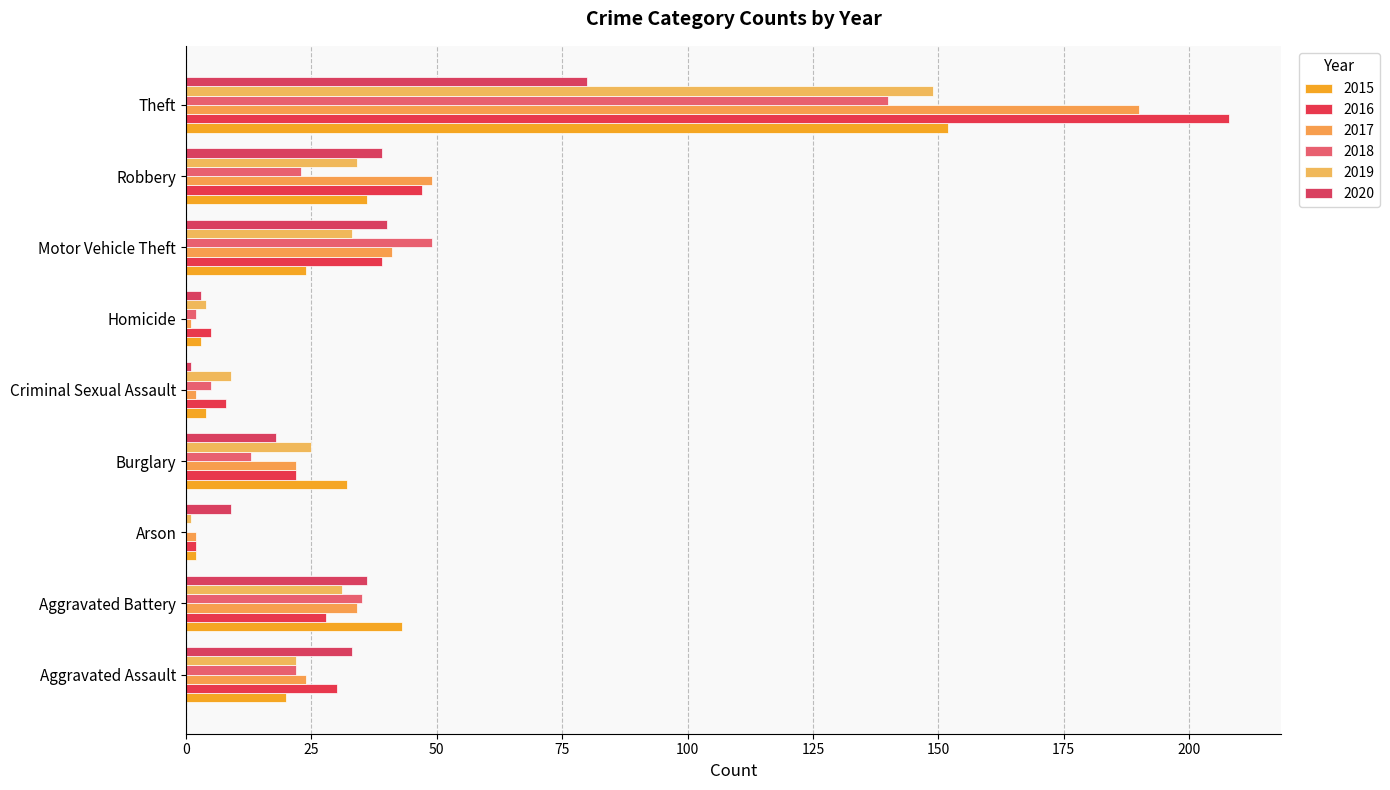

At which category is the sum across all series the highest?

Theft